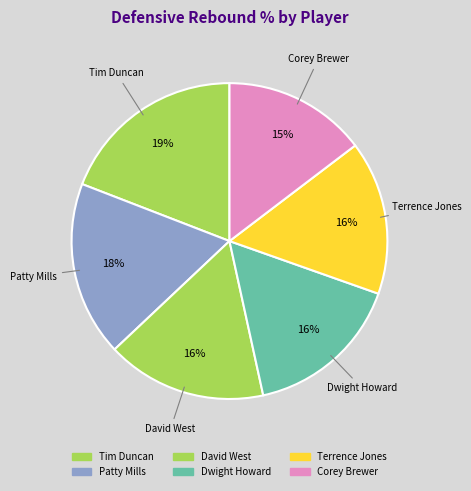

Count the number of slices in the pie.

6